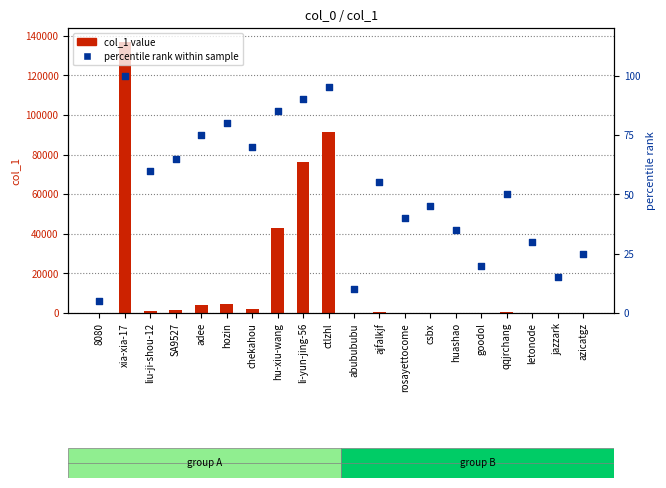

Which series has the widest spread of Y values?

col_1 value